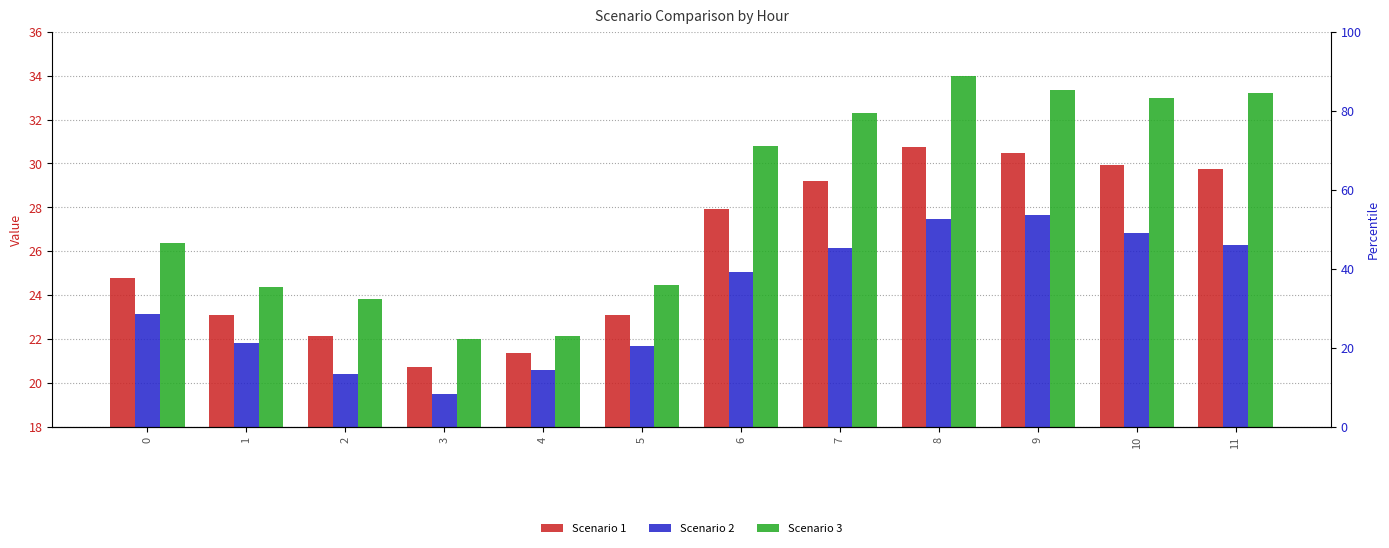

What is the spread (max minus min) of values at 5?

2.8